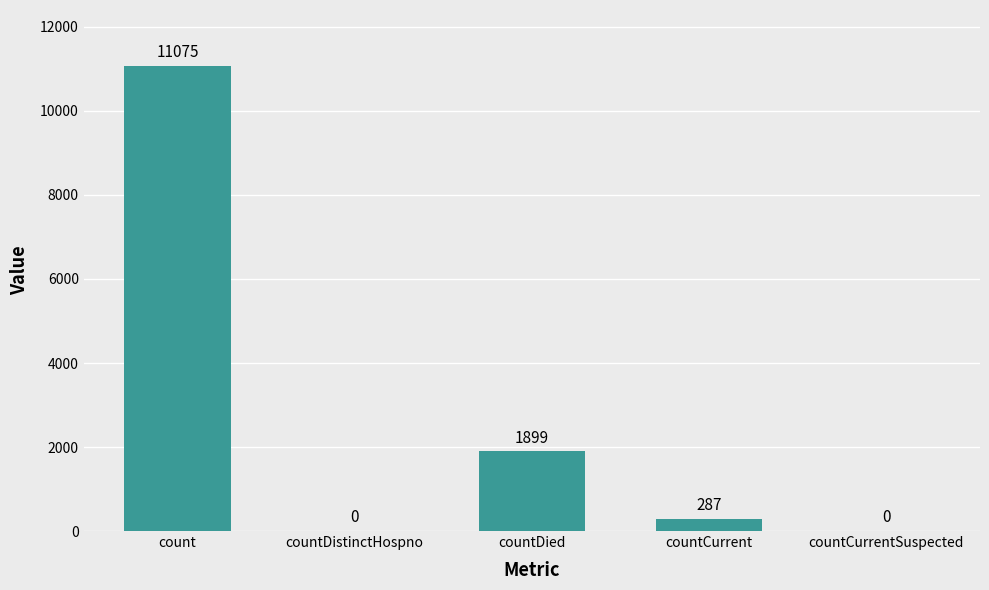

Are the bars horizontal?

No